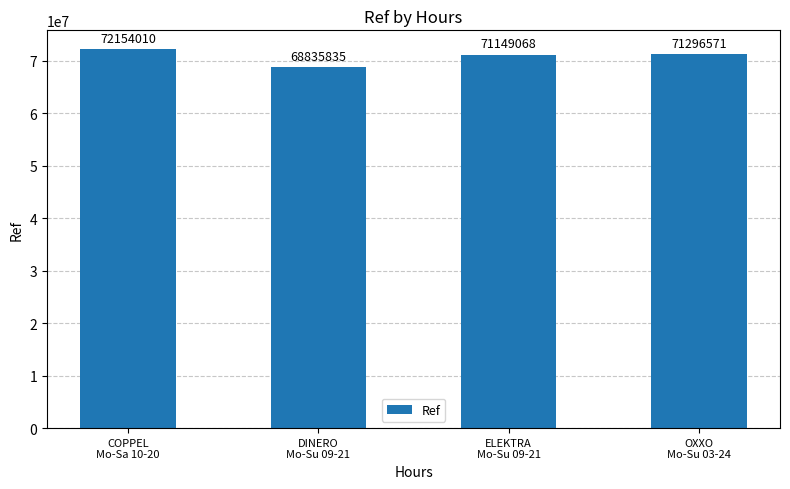

What is the sum of the values at ELEKTRA
Mo-Su 09-21 and OXXO
Mo-Su 03-24?

142445639